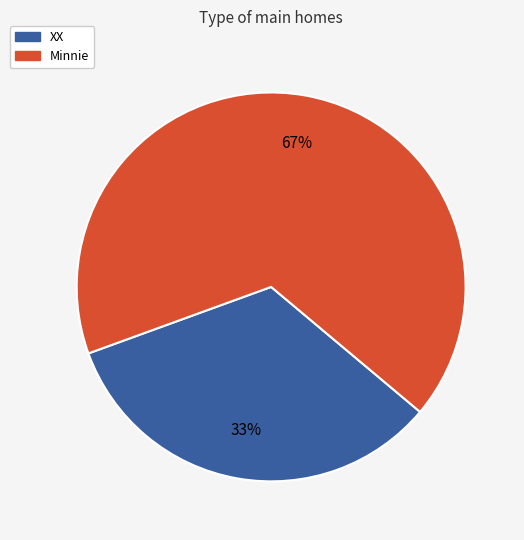

How many slices are in this pie chart?

2